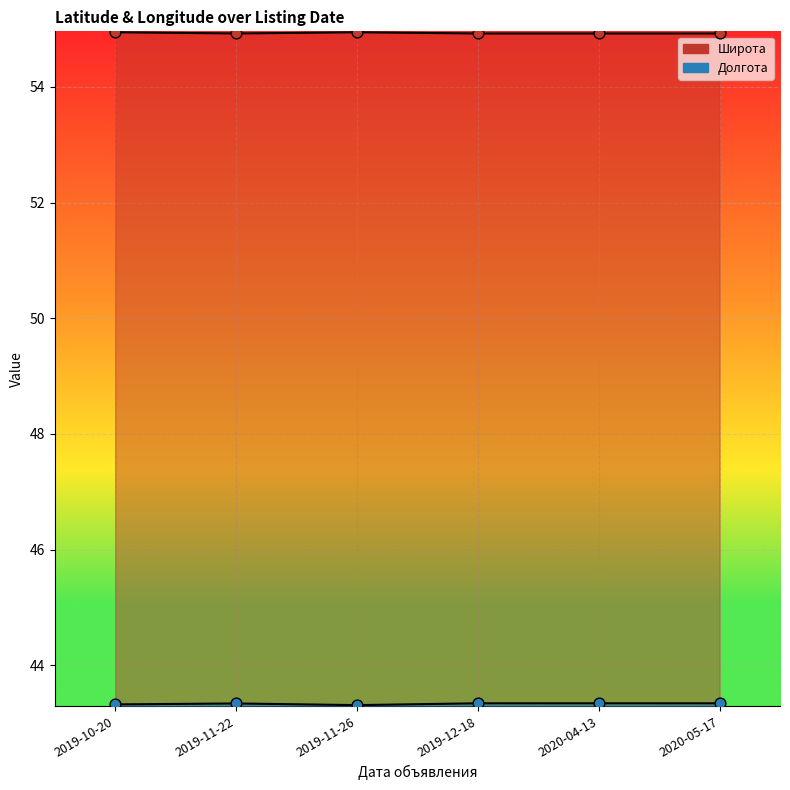

Is the value of Долгота at 2020-05-17 greater than the value of Широта at 2019-11-26?

No